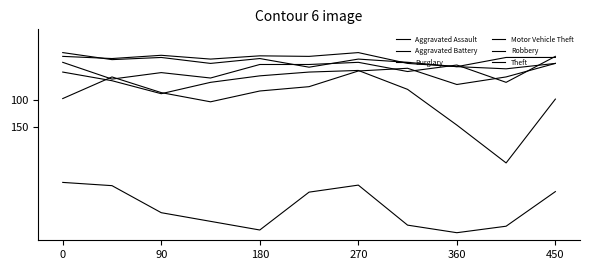

What is the difference between the maximum and minimum values in the Burglary series?

71